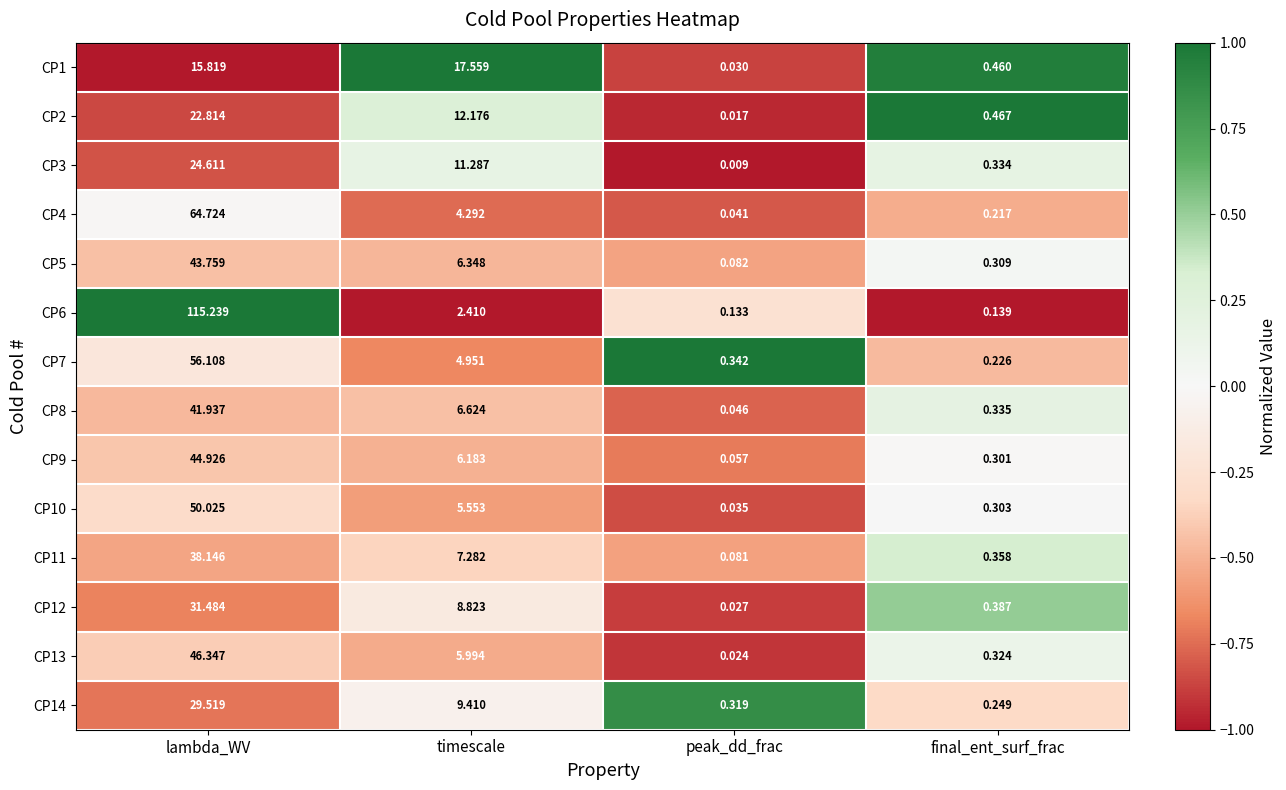

At which category does the chart reach its peak across all series?

lambda_WV